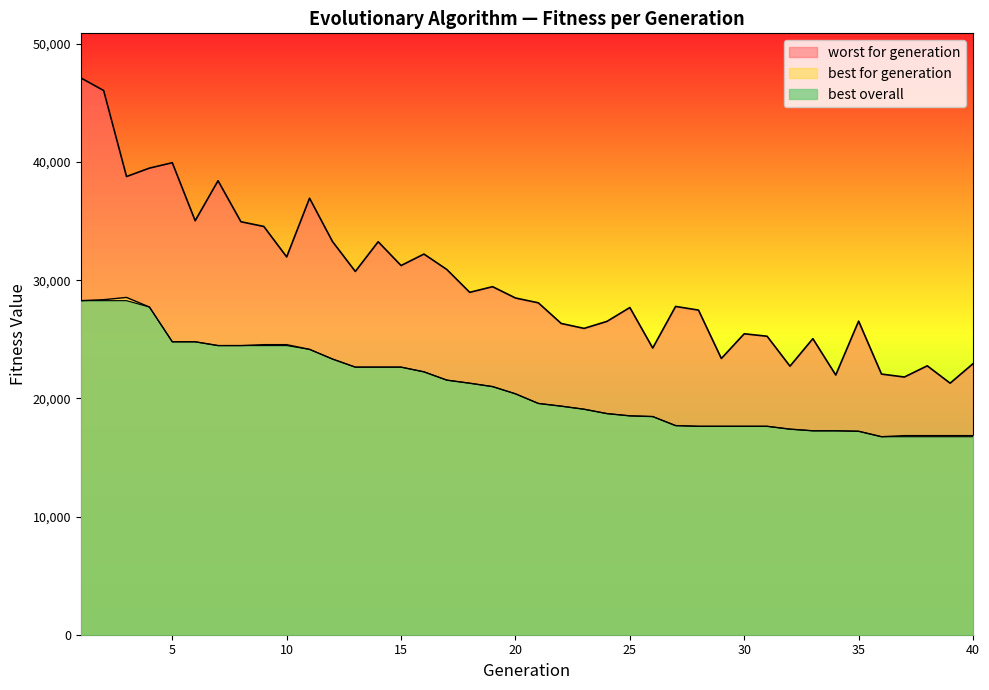

Is it true that best for generation equals 22643 at 14?

True